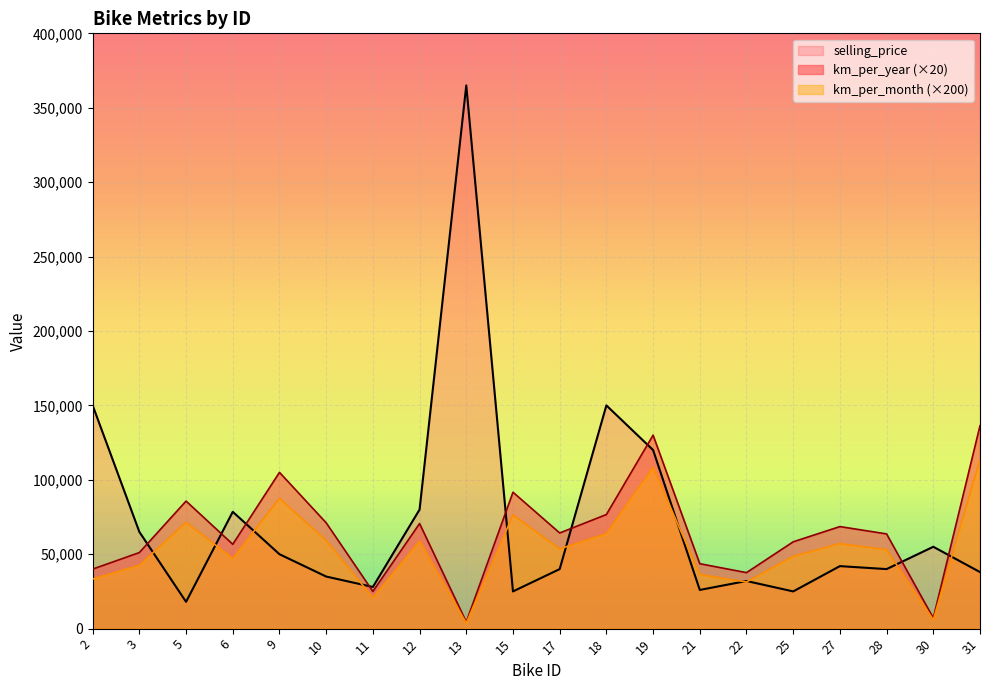

What is the value of the km_per_year point at the 12th from the left?

76666.7